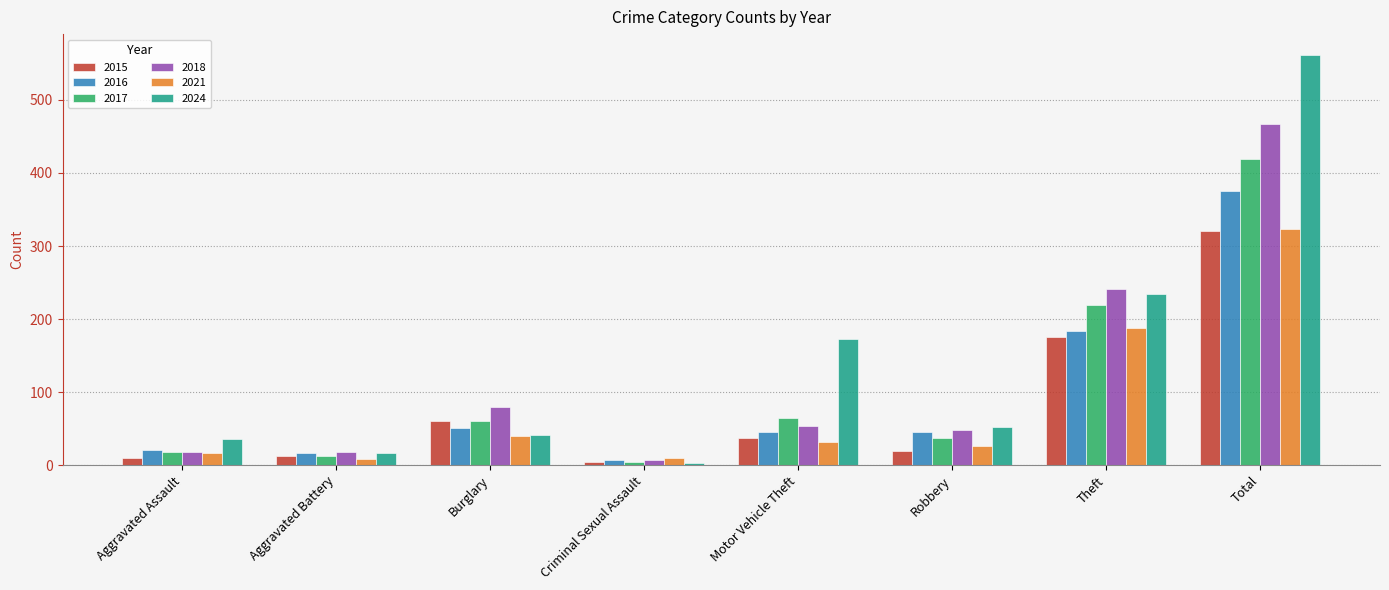

How many data points does each series have?

8